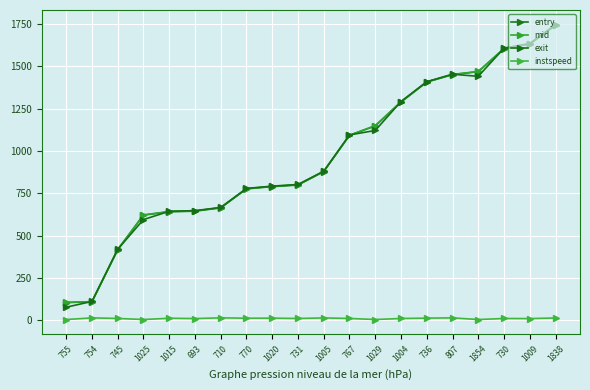

True or false: entry has more than 0 interior local peaks.

False